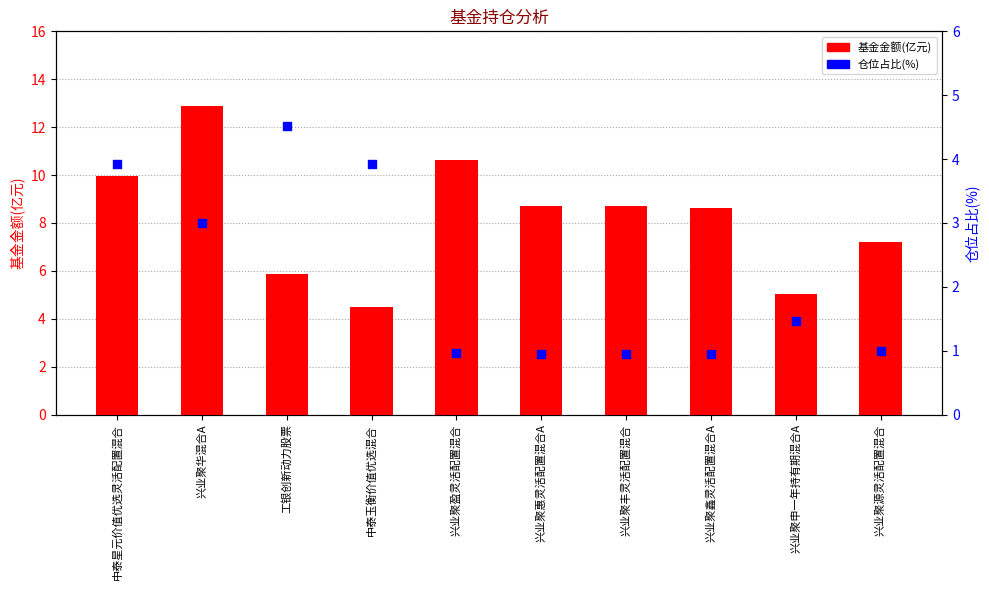

What is the total value across all series at 工银创新动力股票?

10.4